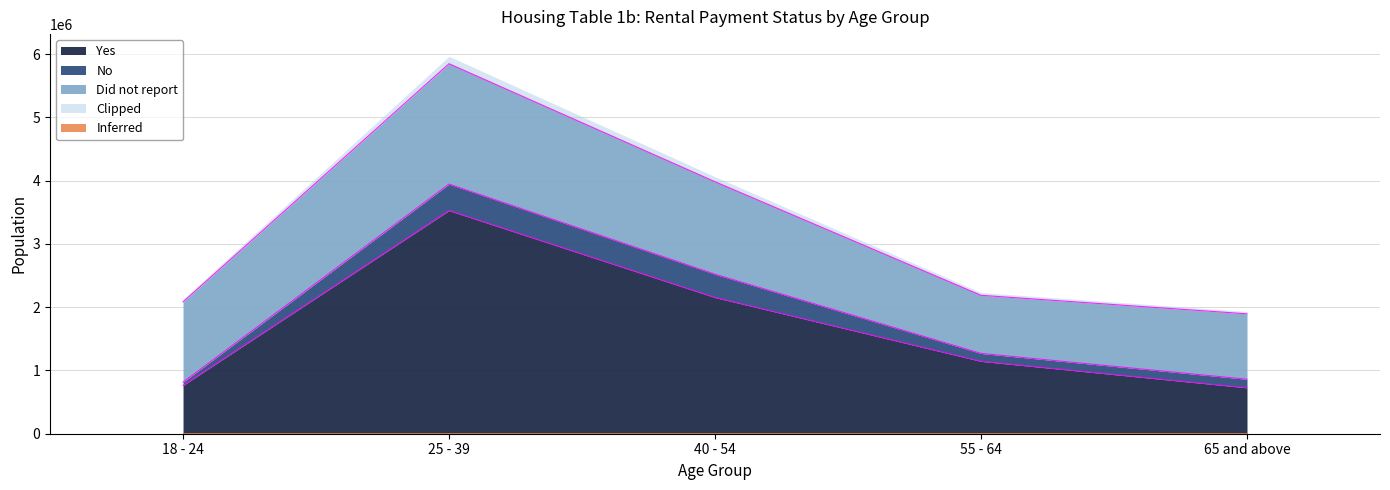

Where is the first local minimum for Did not report?

55 - 64